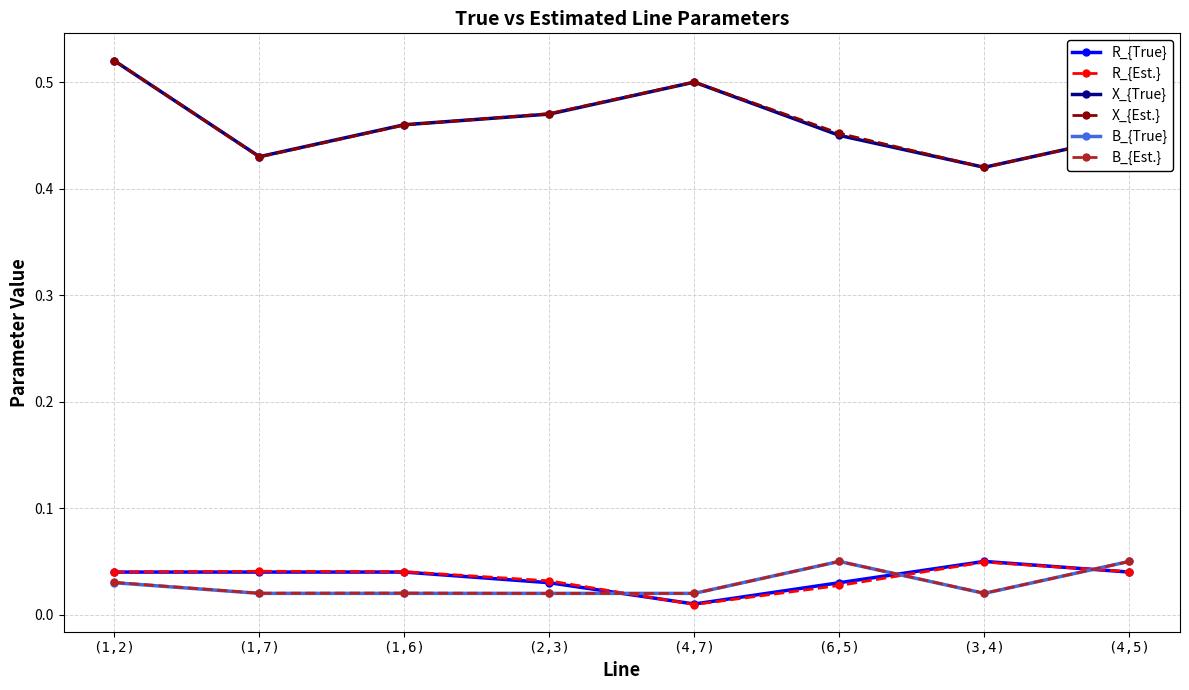

True or false: X_{Est.} and R_{Est.} cross at least once.

False